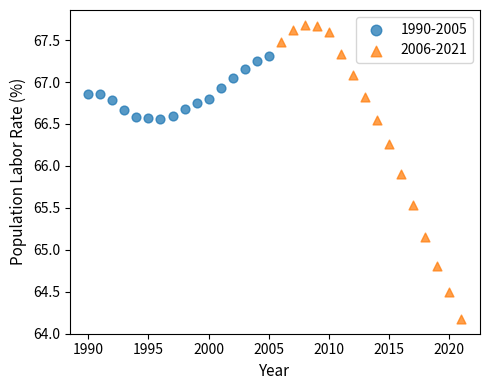

Which series reaches the maximum Y coordinate?

2006-2021